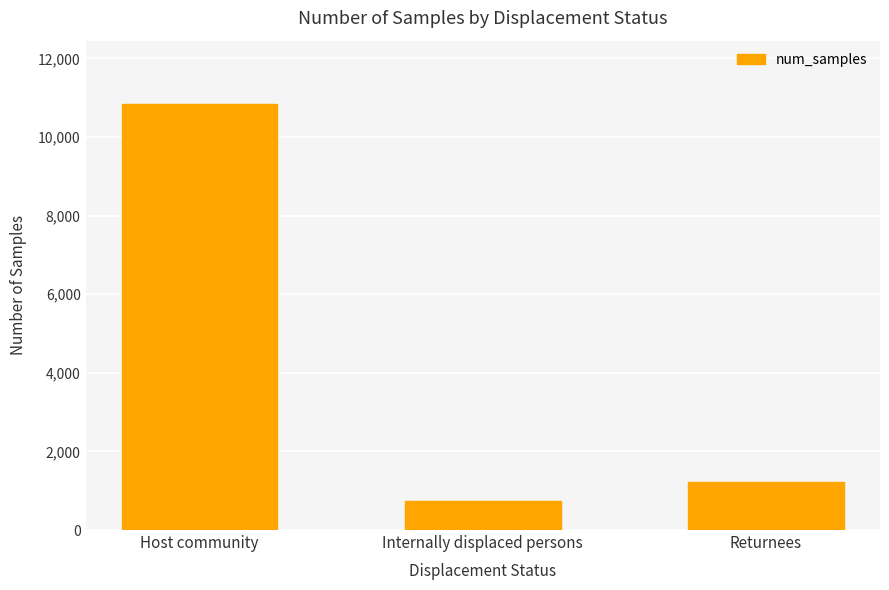

Where is the data nearest to the value 5784?

Returnees